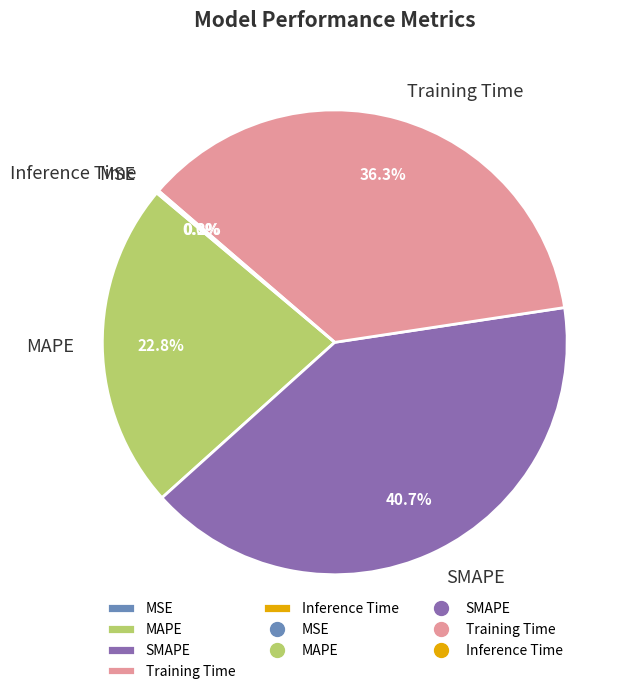

What is the largest slice in the pie chart?

SMAPE